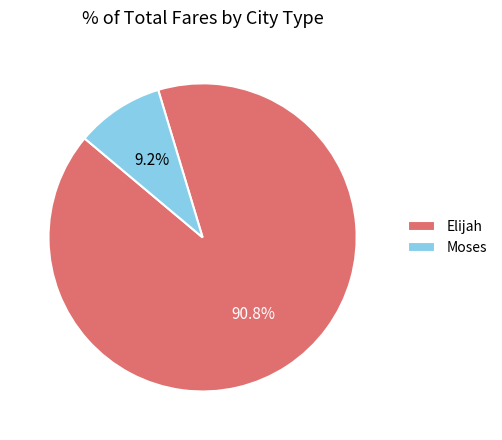

Rank the categories by value from lowest to highest.

Moses, Elijah